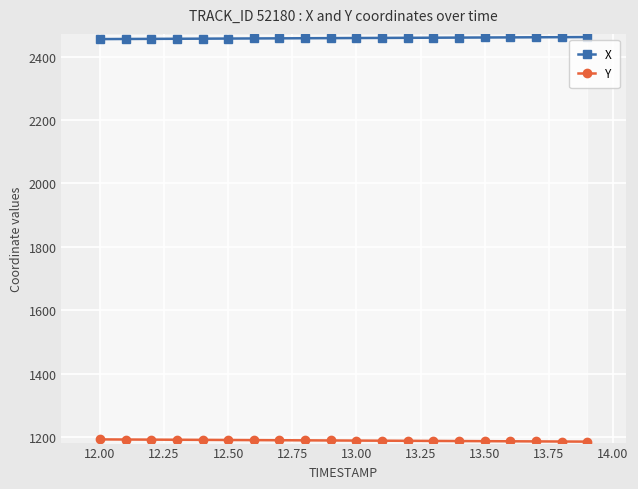

How many data points in X are above 2458?

12